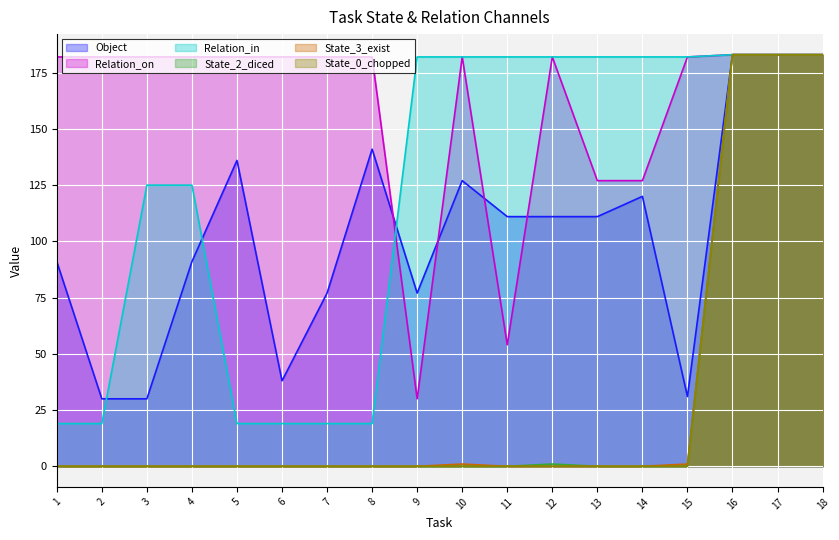

How many lines are shown in the chart?

6